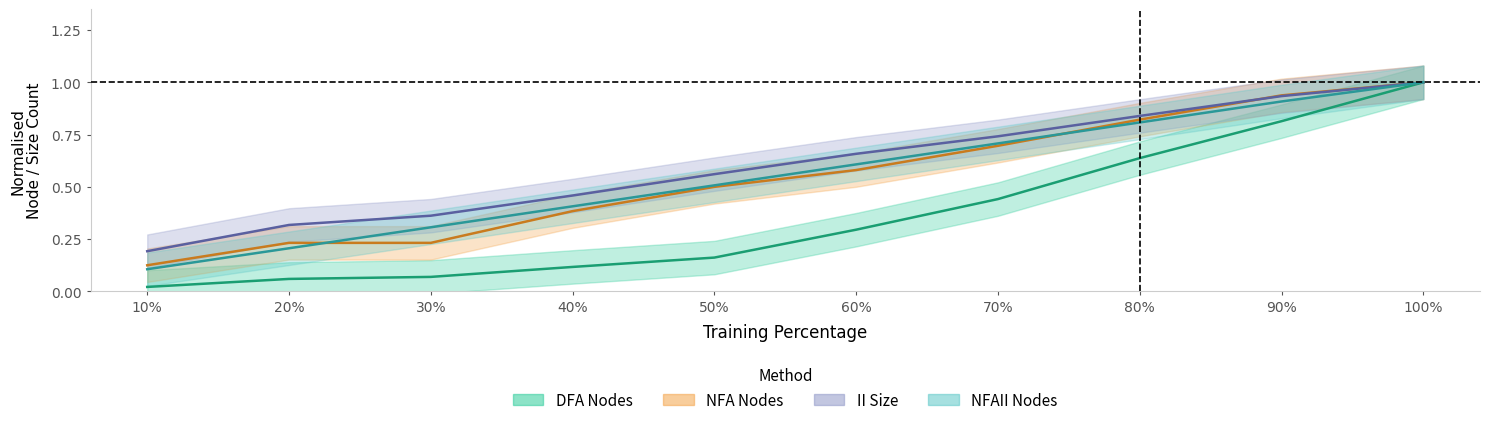

Between 70% and 10%, which is larger?

70%